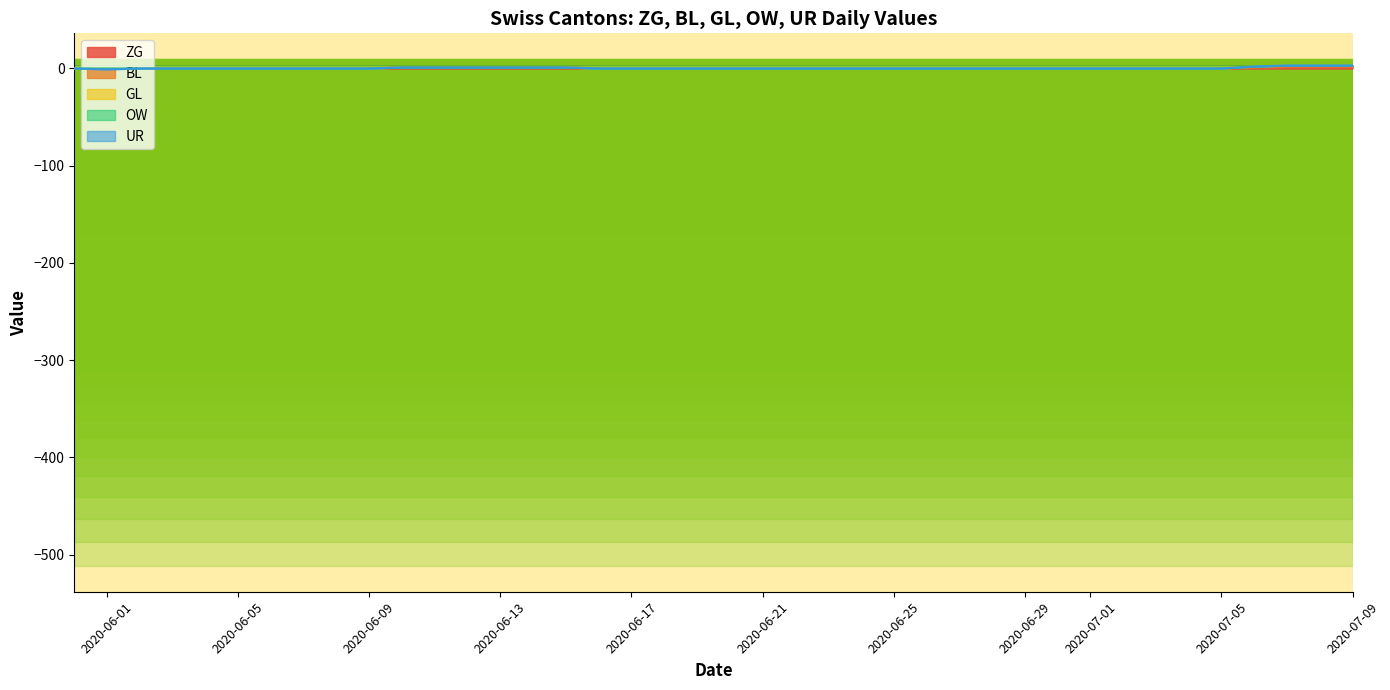

Reading left to right, what are all the values shown in this chart?

ZG: 2020-05-31=0	2020-06-01=0	2020-06-02=0	2020-06-03=0	2020-06-04=0	2020-06-05=0	2020-06-06=0	2020-06-07=0	2020-06-08=0	2020-06-09=0	2020-06-10=1	2020-06-11=1	2020-06-12=1	2020-06-13=1	2020-06-14=1	2020-06-15=1	2020-06-16=0	2020-06-17=0	2020-06-18=0	2020-06-19=0	2020-06-20=0	2020-06-21=0	2020-06-22=0	2020-06-23=0	2020-06-24=0	2020-06-25=0	2020-06-26=0	2020-06-27=0	2020-06-28=0	2020-06-29=0	2020-06-30=0	2020-07-01=0	2020-07-02=0	2020-07-03=0	2020-07-04=0	2020-07-05=0	2020-07-06=1	2020-07-07=2	2020-07-08=2	2020-07-09=2
BL: 2020-05-31=0	2020-06-01=0	2020-06-02=0	2020-06-03=0	2020-06-04=0	2020-06-05=0	2020-06-06=0	2020-06-07=0	2020-06-08=0	2020-06-09=0	2020-06-10=0	2020-06-11=0	2020-06-12=0	2020-06-13=0	2020-06-14=0	2020-06-15=0	2020-06-16=0	2020-06-17=0	2020-06-18=0	2020-06-19=0	2020-06-20=0	2020-06-21=0	2020-06-22=0	2020-06-23=0	2020-06-24=0	2020-06-25=0	2020-06-26=0	2020-06-27=0	2020-06-28=0	2020-06-29=0	2020-06-30=0	2020-07-01=0	2020-07-02=0	2020-07-03=0	2020-07-04=0	2020-07-05=0	2020-07-06=1	2020-07-07=1	2020-07-08=1	2020-07-09=1
GL: 2020-05-31=0	2020-06-01=0	2020-06-02=0	2020-06-03=0	2020-06-04=0	2020-06-05=0	2020-06-06=0	2020-06-07=0	2020-06-08=0	2020-06-09=0	2020-06-10=0	2020-06-11=0	2020-06-12=0	2020-06-13=0	2020-06-14=0	2020-06-15=0	2020-06-16=0	2020-06-17=0	2020-06-18=0	2020-06-19=0	2020-06-20=0	2020-06-21=0	2020-06-22=0	2020-06-23=0	2020-06-24=0	2020-06-25=0	2020-06-26=0	2020-06-27=0	2020-06-28=0	2020-06-29=0	2020-06-30=0	2020-07-01=0	2020-07-02=0	2020-07-03=0	2020-07-04=0	2020-07-05=0	2020-07-06=0	2020-07-07=0	2020-07-08=0	2020-07-09=0
OW: 2020-05-31=0	2020-06-01=0	2020-06-02=0	2020-06-03=0	2020-06-04=0	2020-06-05=0	2020-06-06=0	2020-06-07=0	2020-06-08=0	2020-06-09=0	2020-06-10=0	2020-06-11=0	2020-06-12=0	2020-06-13=0	2020-06-14=0	2020-06-15=0	2020-06-16=0	2020-06-17=0	2020-06-18=0	2020-06-19=0	2020-06-20=0	2020-06-21=0	2020-06-22=0	2020-06-23=0	2020-06-24=0	2020-06-25=0	2020-06-26=0	2020-06-27=0	2020-06-28=0	2020-06-29=0	2020-06-30=0	2020-07-01=0	2020-07-02=0	2020-07-03=0	2020-07-04=0	2020-07-05=0	2020-07-06=0	2020-07-07=0	2020-07-08=0	2020-07-09=0
UR: 2020-05-31=0	2020-06-01=0	2020-06-02=0	2020-06-03=0	2020-06-04=0	2020-06-05=0	2020-06-06=0	2020-06-07=0	2020-06-08=0	2020-06-09=0	2020-06-10=0	2020-06-11=0	2020-06-12=0	2020-06-13=0	2020-06-14=0	2020-06-15=0	2020-06-16=0	2020-06-17=0	2020-06-18=0	2020-06-19=0	2020-06-20=0	2020-06-21=0	2020-06-22=0	2020-06-23=0	2020-06-24=0	2020-06-25=0	2020-06-26=0	2020-06-27=0	2020-06-28=0	2020-06-29=0	2020-06-30=0	2020-07-01=0	2020-07-02=0	2020-07-03=0	2020-07-04=0	2020-07-05=0	2020-07-06=0	2020-07-07=0	2020-07-08=0	2020-07-09=0